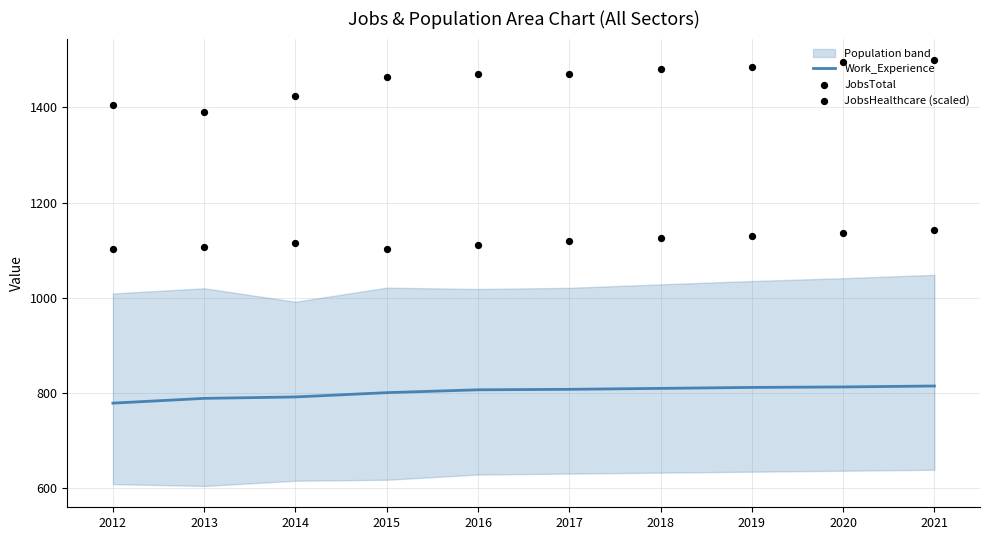

Which series reaches the minimum Y coordinate?

Work_Experience